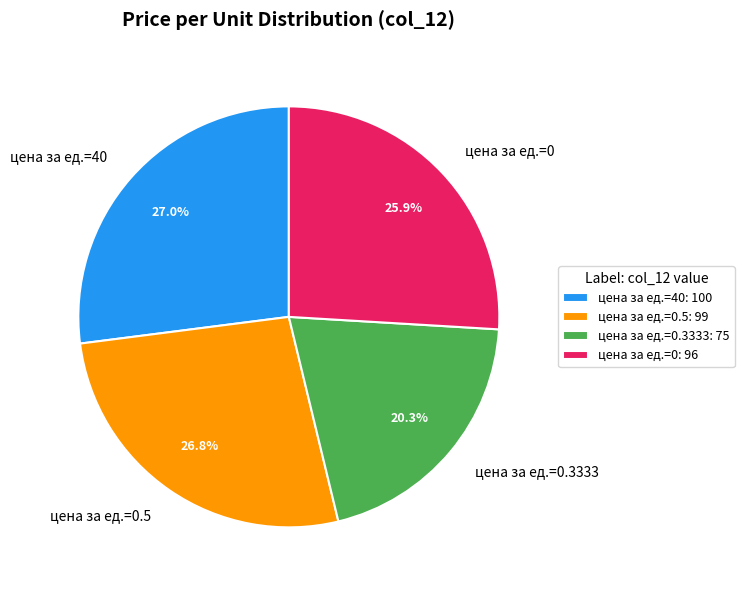

Is цена за ед.=0.3333 the majority of the pie?

No